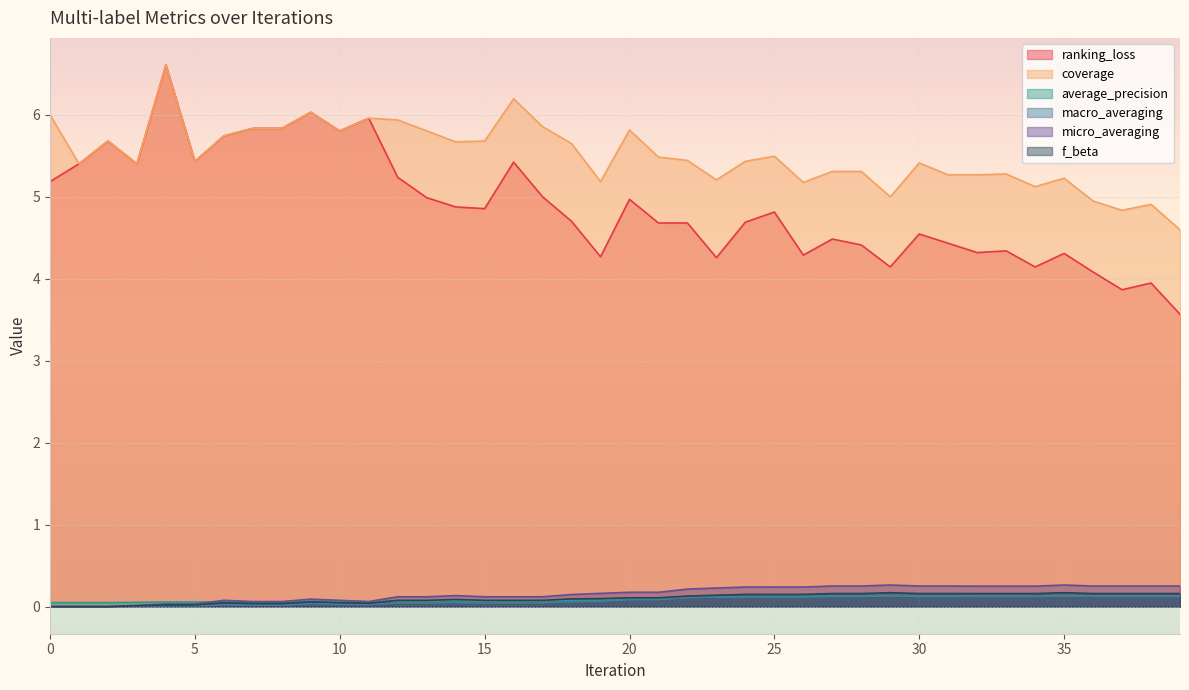

Reading left to right, list all the values displayed in this chart.

ranking_loss: 5.2	5.4	5.7	5.4	6.6	5.4	5.7	5.8	5.8	6.0	5.8	6.0	5.2	5.0	4.9	4.9	5.4	5.0	4.7	4.3	5.0	4.7	4.7	4.3	4.7	4.8	4.3	4.5	4.4	4.1	4.5	4.4	4.3	4.3	4.1	4.3	4.1	3.9	3.9	3.6
coverage: 6.0	5.4	5.7	5.4	6.6	5.4	5.7	5.8	5.8	6.0	5.8	6.0	5.9	5.8	5.7	5.7	6.2	5.9	5.6	5.2	5.8	5.5	5.4	5.2	5.4	5.5	5.2	5.3	5.3	5.0	5.4	5.3	5.3	5.3	5.1	5.2	4.9	4.8	4.9	4.6
average_precision: 0.0	0.0	0.0	0.1	0.1	0.1	0.1	0.1	0.1	0.1	0.1	0.1	0.1	0.1	0.1	0.1	0.1	0.1	0.1	0.1	0.1	0.1	0.1	0.1	0.1	0.1	0.1	0.1	0.1	0.1	0.1	0.1	0.1	0.1	0.1	0.1	0.1	0.1	0.1	0.1
macro_averaging: 0.0	0.0	0.0	0.0	0.0	0.0	0.0	0.0	0.0	0.0	0.0	0.0	0.0	0.0	0.0	0.0	0.0	0.0	0.1	0.1	0.1	0.1	0.1	0.1	0.1	0.1	0.1	0.1	0.1	0.1	0.1	0.1	0.1	0.1	0.1	0.1	0.1	0.1	0.1	0.1
micro_averaging: 0.0	0.0	0.0	0.0	0.0	0.0	0.1	0.1	0.1	0.1	0.1	0.1	0.1	0.1	0.1	0.1	0.1	0.1	0.1	0.2	0.2	0.2	0.2	0.2	0.2	0.2	0.2	0.3	0.3	0.3	0.3	0.3	0.2	0.2	0.2	0.3	0.3	0.3	0.3	0.3
f_beta: 0.0	0.0	0.0	0.0	0.0	0.0	0.0	0.0	0.0	0.1	0.0	0.0	0.1	0.1	0.1	0.1	0.1	0.1	0.1	0.1	0.1	0.1	0.1	0.1	0.1	0.1	0.1	0.2	0.2	0.2	0.2	0.2	0.2	0.2	0.2	0.2	0.2	0.2	0.2	0.2